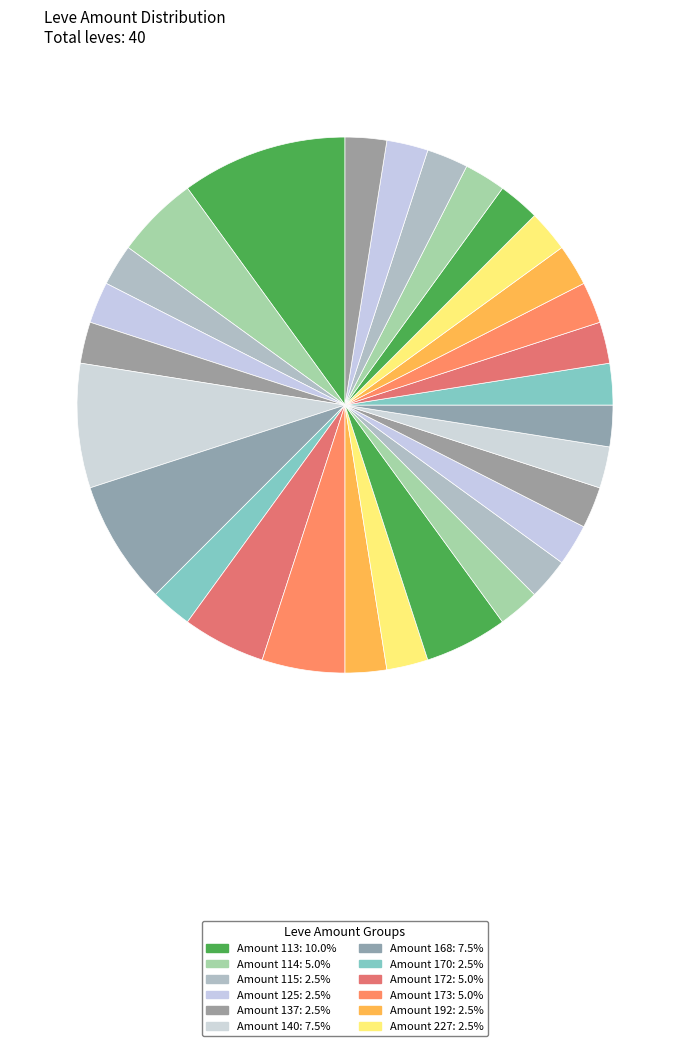

How many slices are in this pie chart?

29